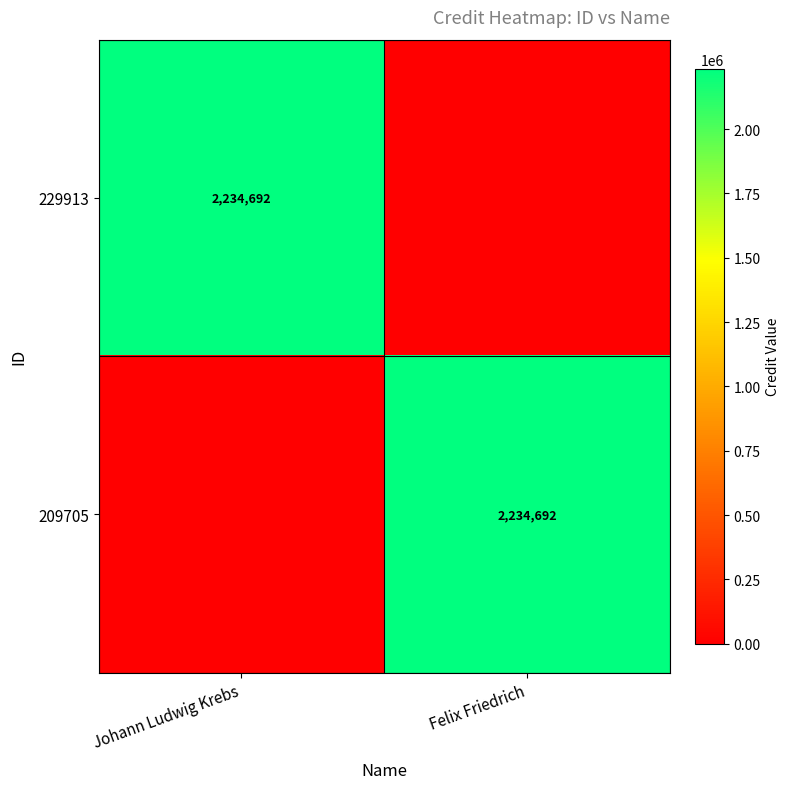

Is it true that 229913 equals 3589186 at Johann Ludwig Krebs?

False